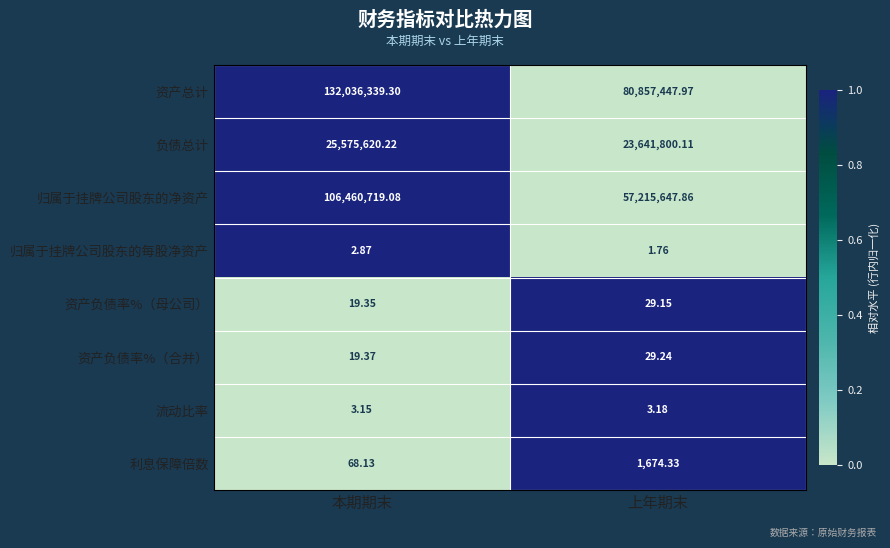

At which label is 流动比率 closest to 3?

本期期末